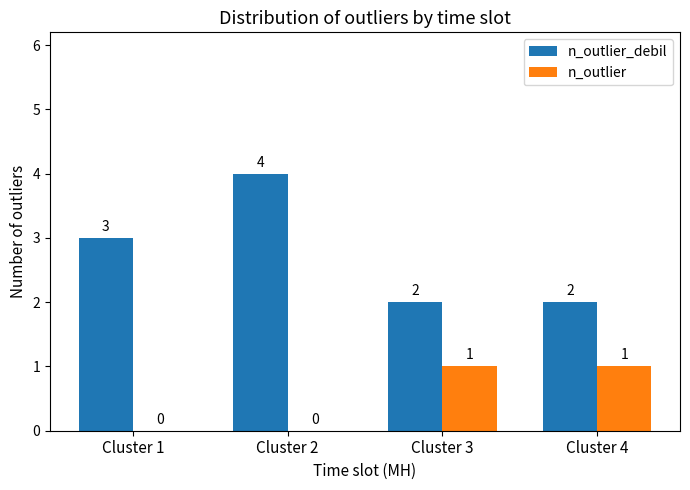

How many groups of bars are there?

4